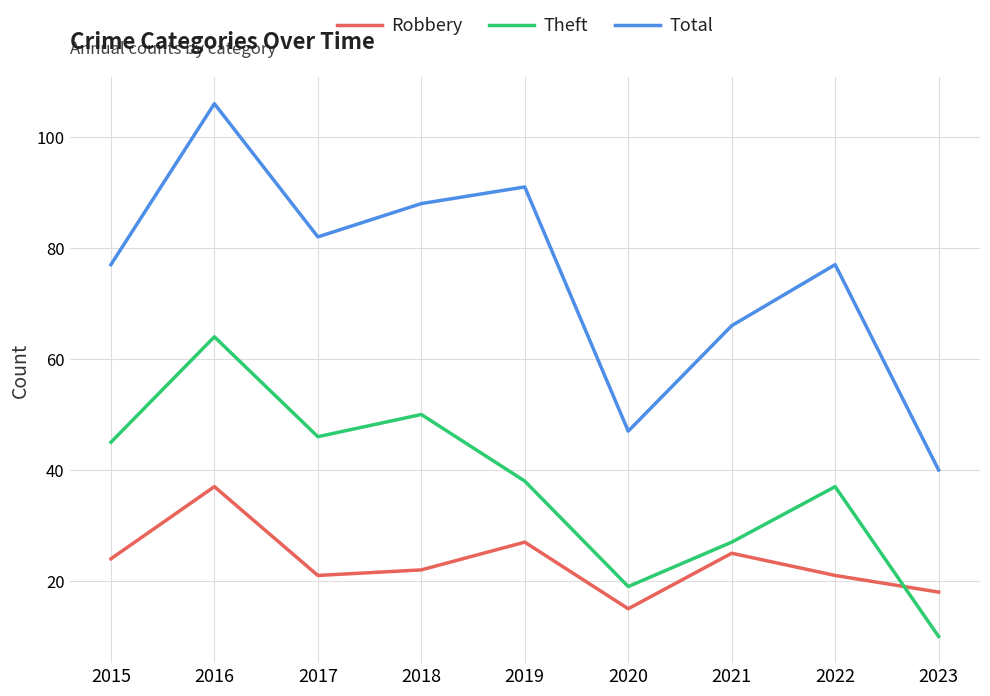

In Robbery, how many points are lower than both neighbors (excluding endpoints)?

2